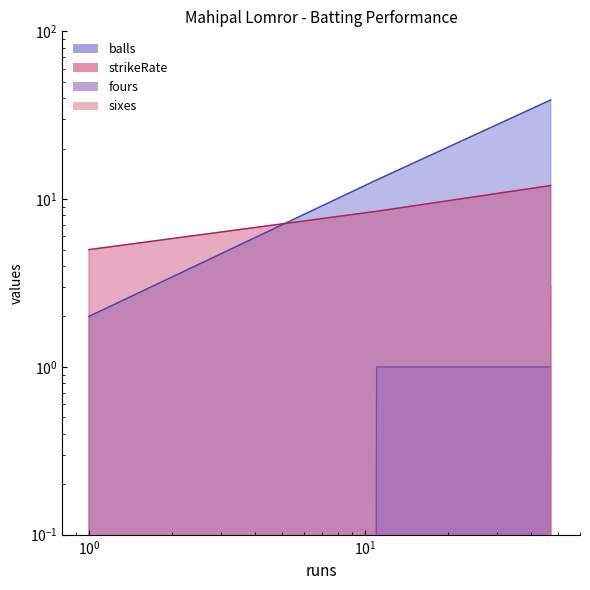

What is the total value across all series at 1?

7.0